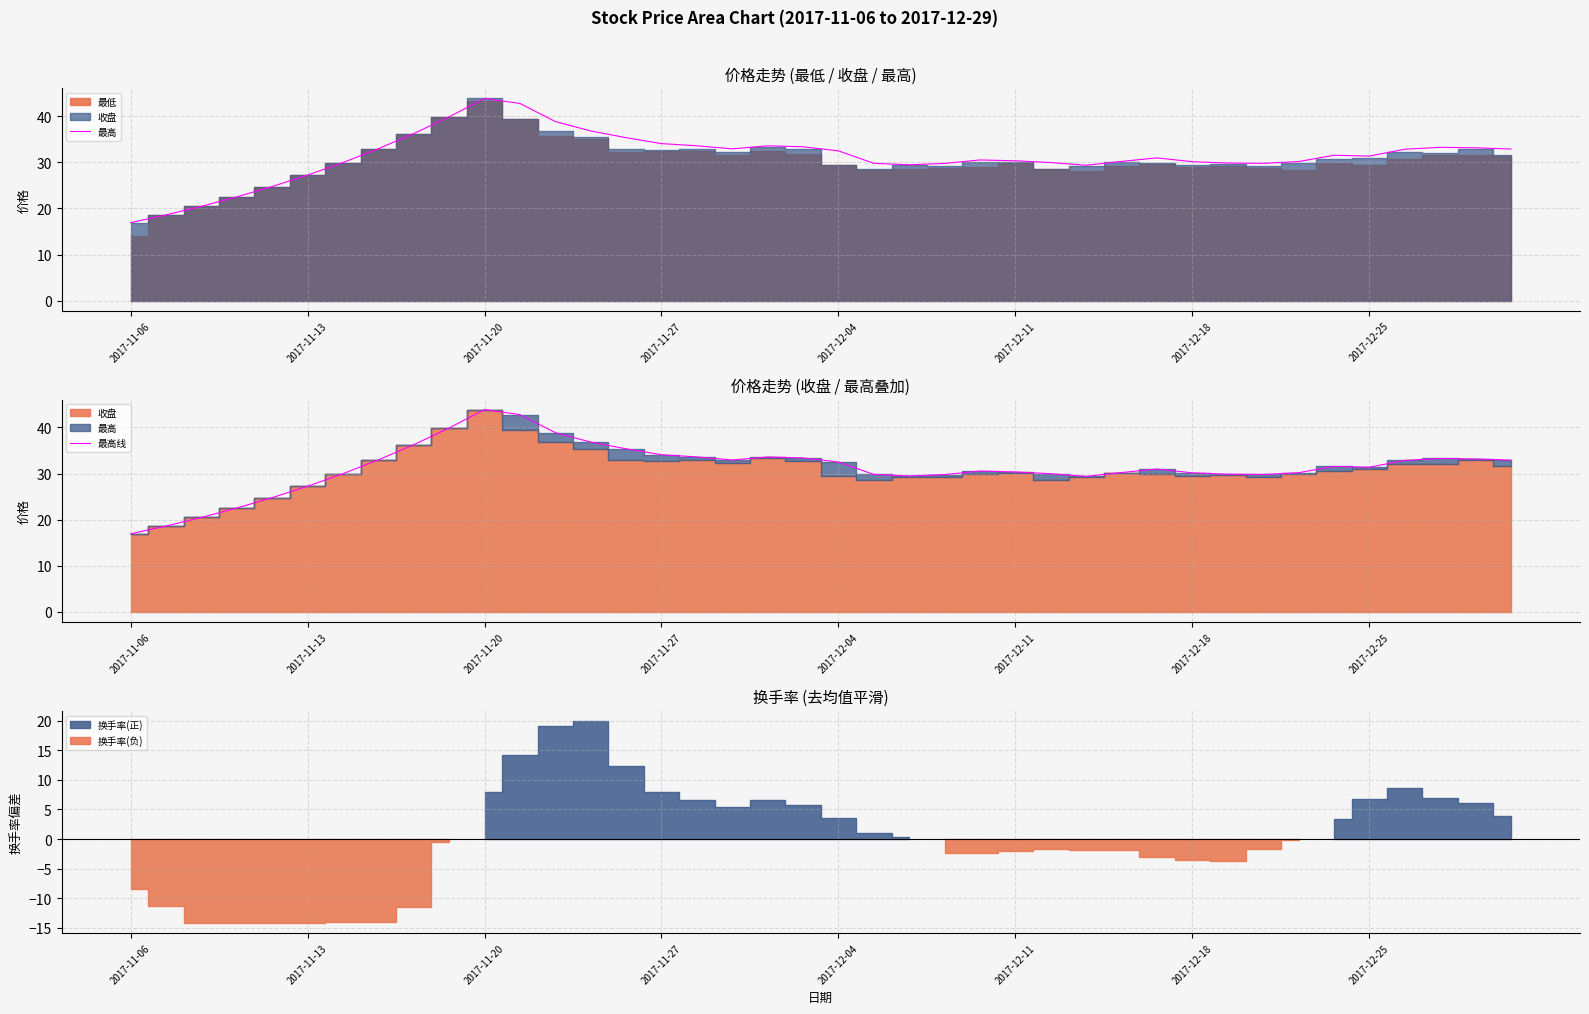

The value of 最高线 at 2017-12-25 is 31.4. True or false?

True